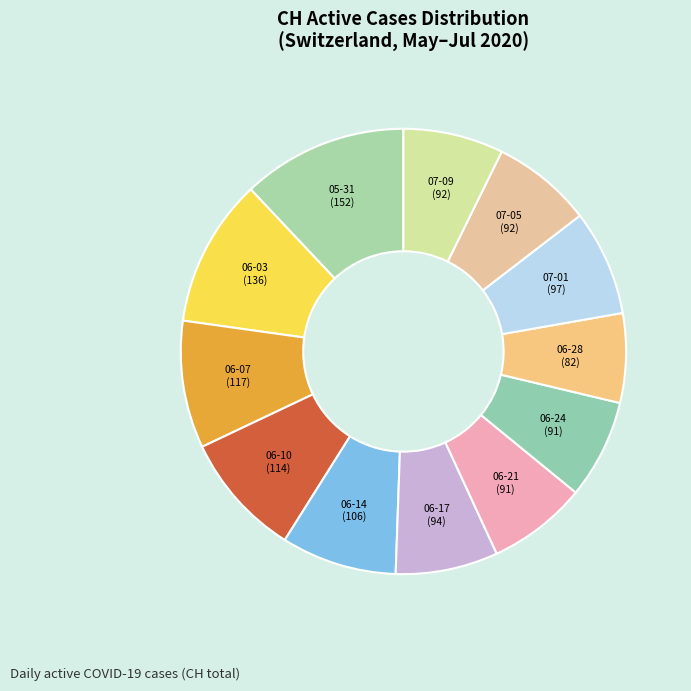

How many slices are in this pie chart?

12